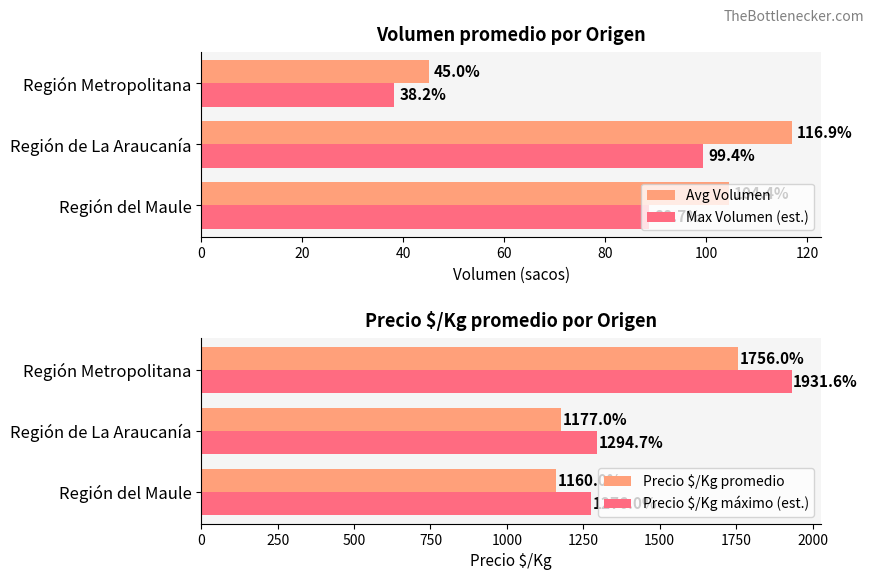

What are all the series names shown in the legend?

Avg Volumen, Max Volumen (est.), Precio $/Kg promedio, Precio $/Kg máximo (est.)